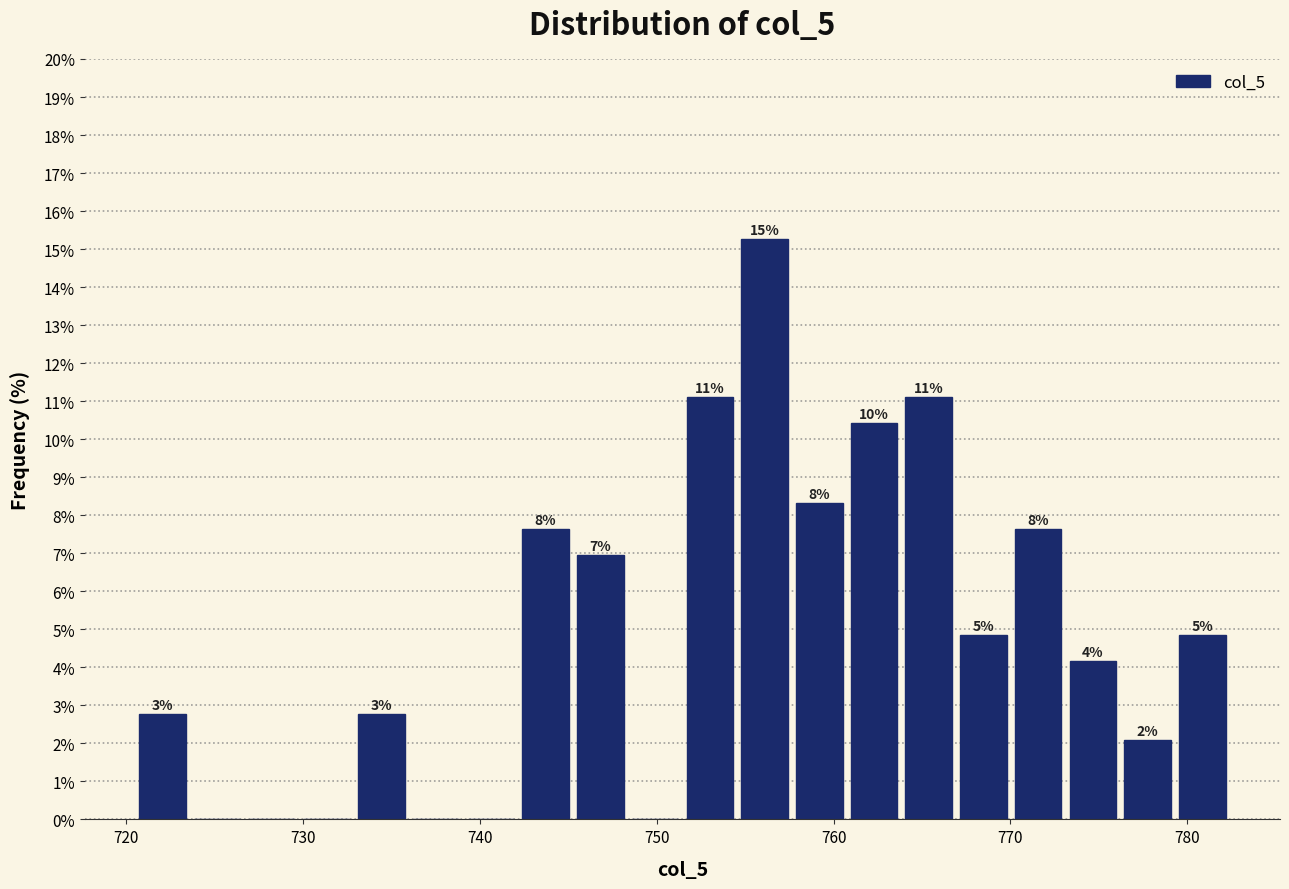

Read against the x-axis, roughly where is the centre of the tallest bar?

756